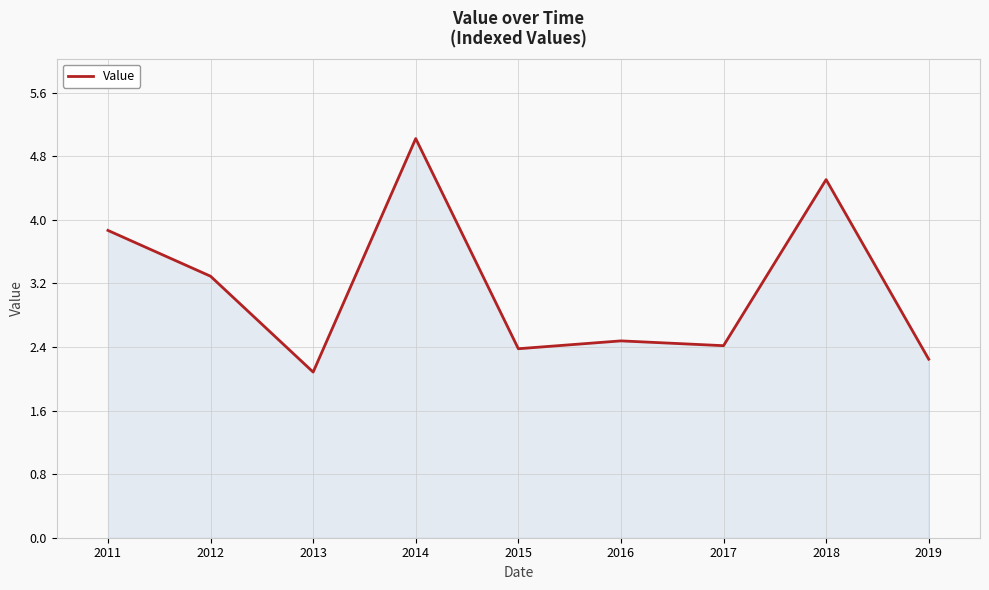

Is it true that the value at 2019 is 2.2?

True